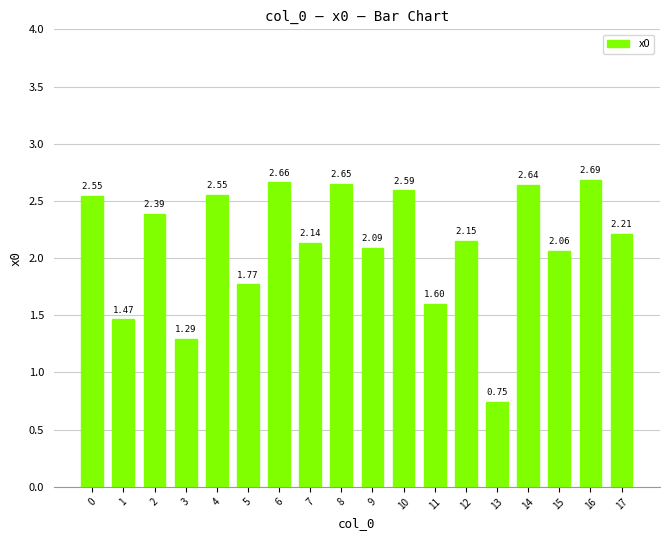

What is the sum of the values at 13 and 8?

3.4